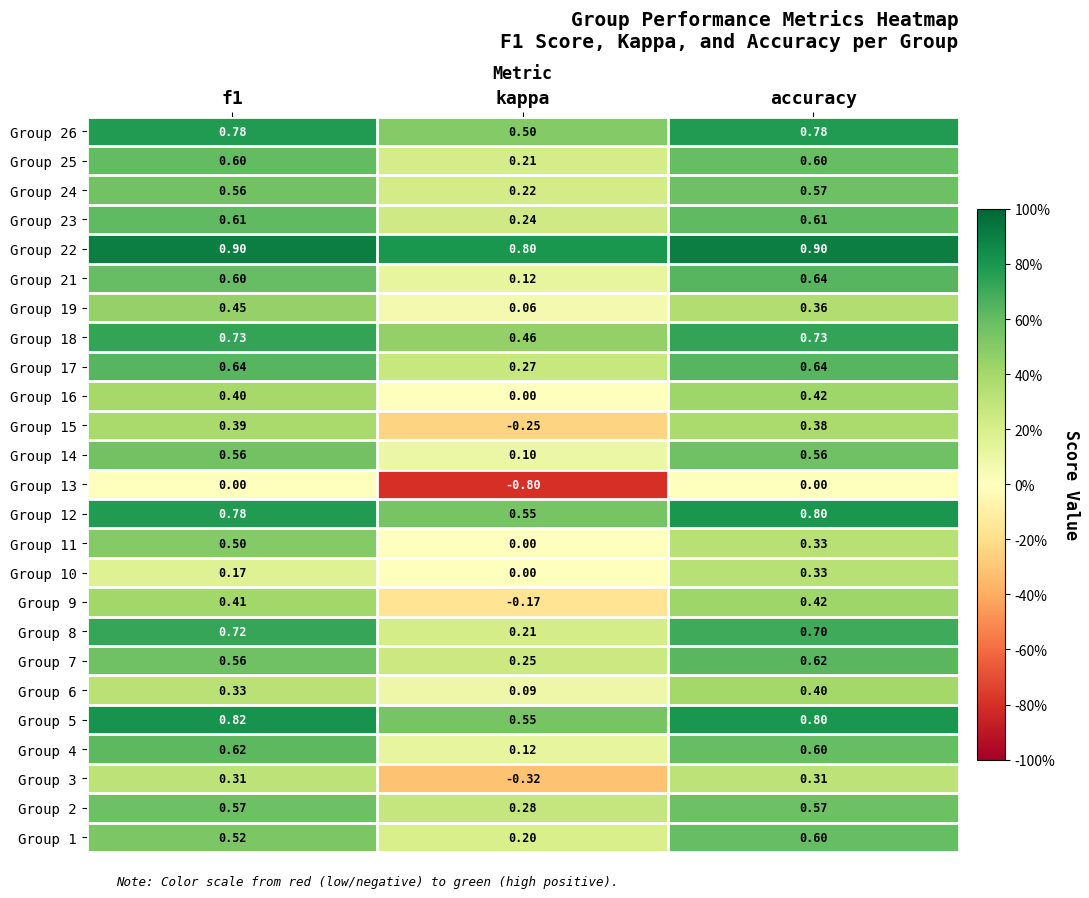

Between f1 and accuracy, which series saw the biggest shift?

Group 11